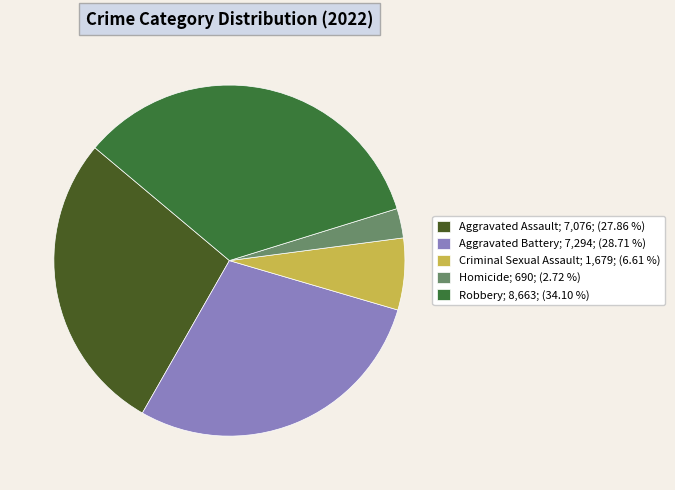

What percentage is NOT represented by Homicide?

97.3%